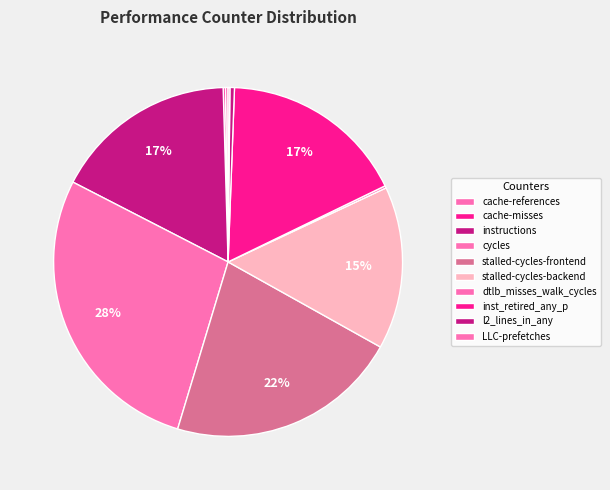

Count the number of slices in the pie.

10